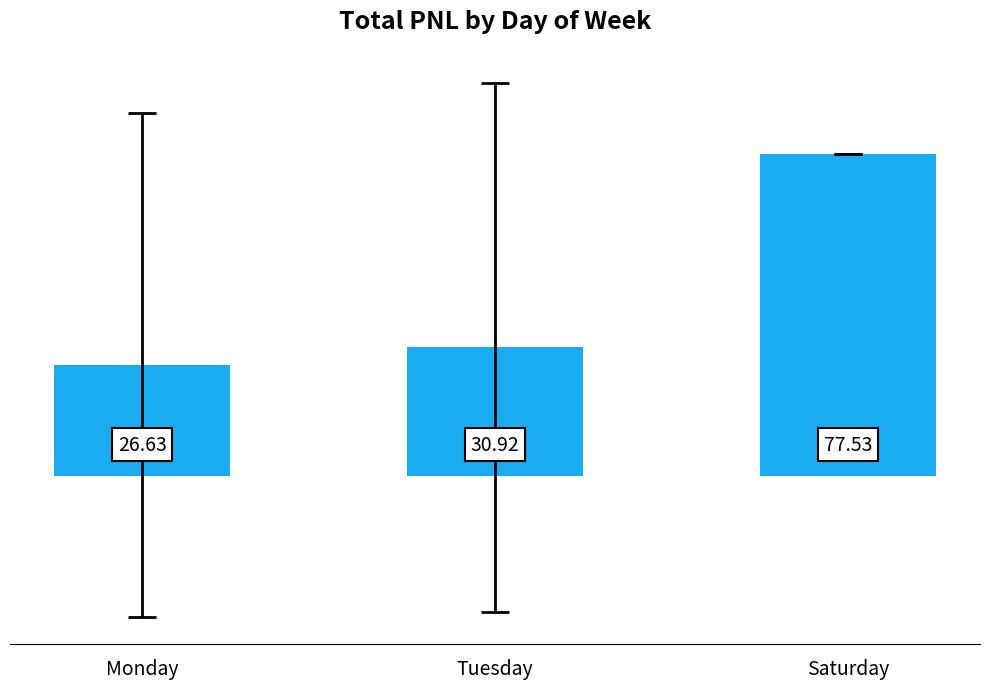

How many bars are there in total?

3